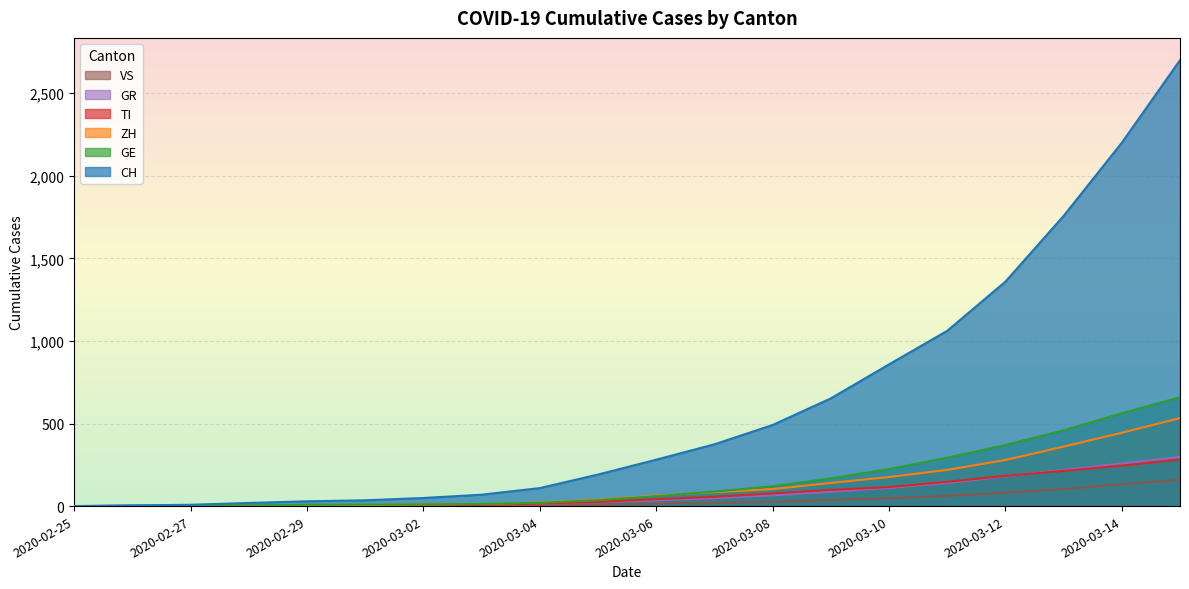

At which label is GE closest to 329?

2020-03-11